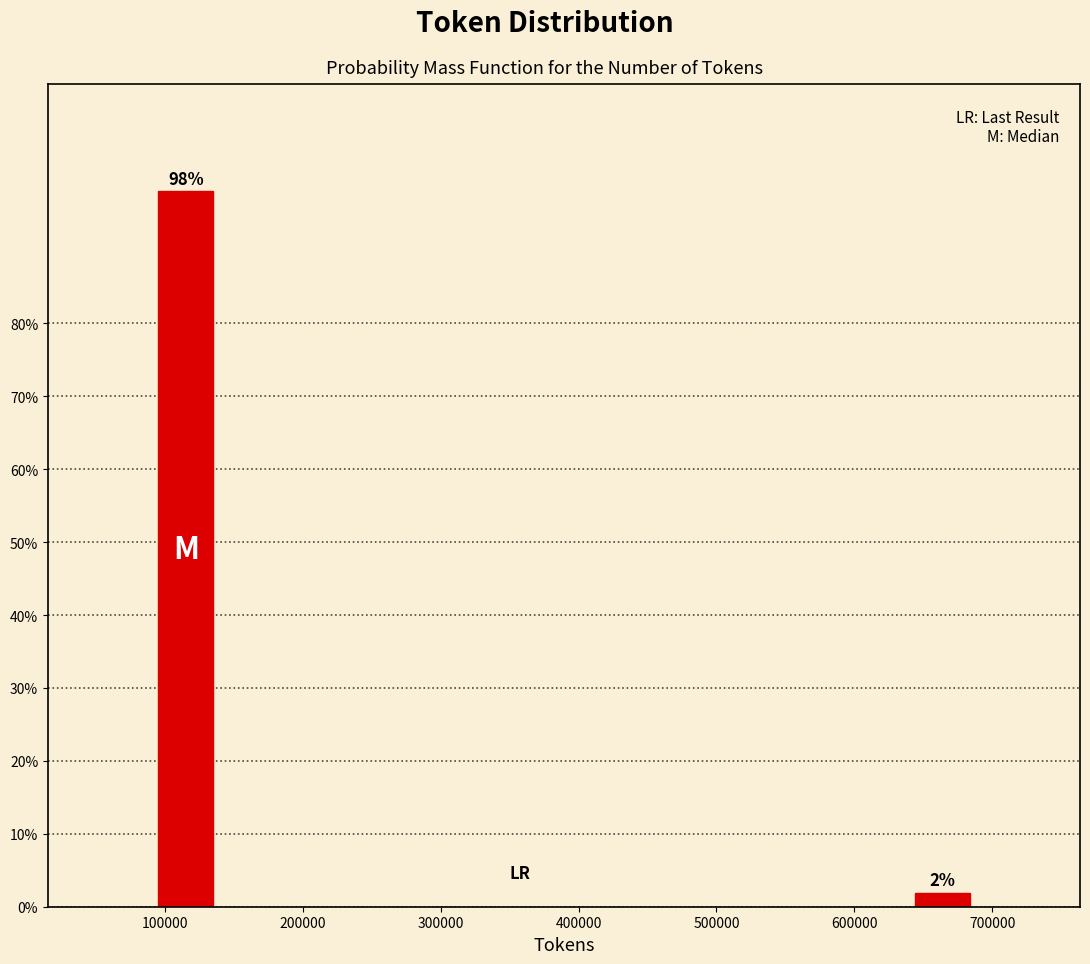

What is the value of the 1st bar from the left?

98.1